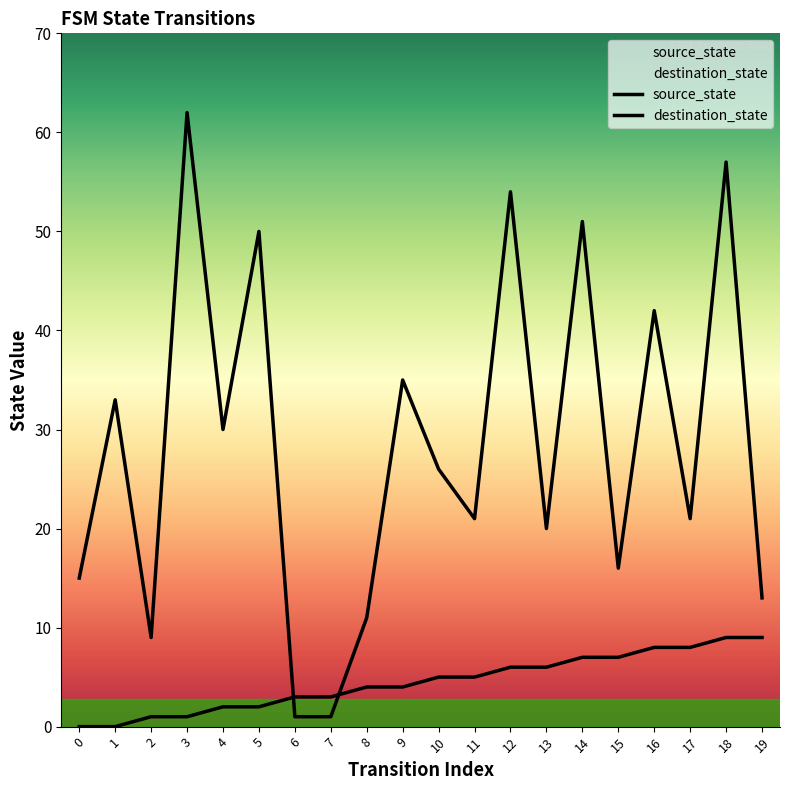

At which category does destination_state reach its first local peak?

1